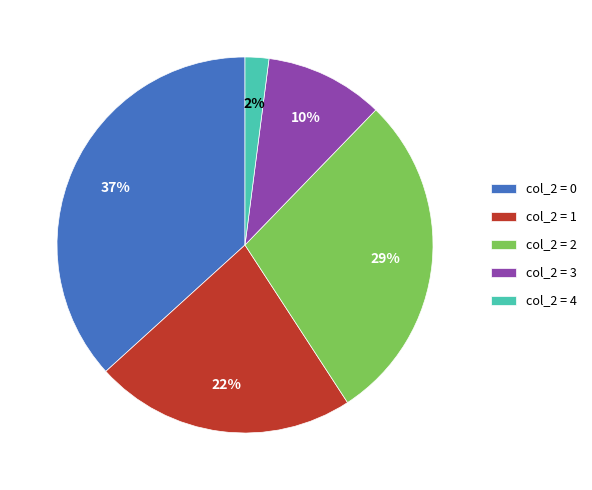

True or false: col_2 = 0 accounts for 26% of the total.

False